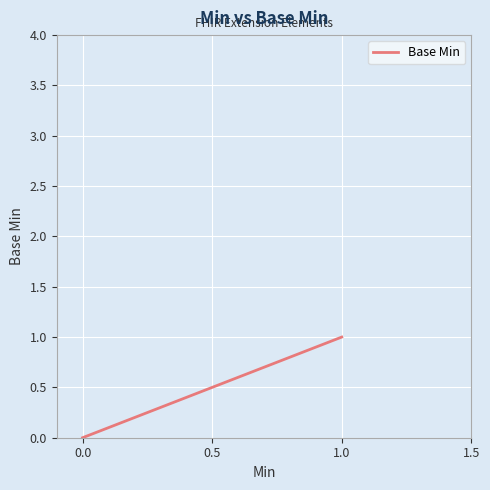

How many data points are above 0?

1